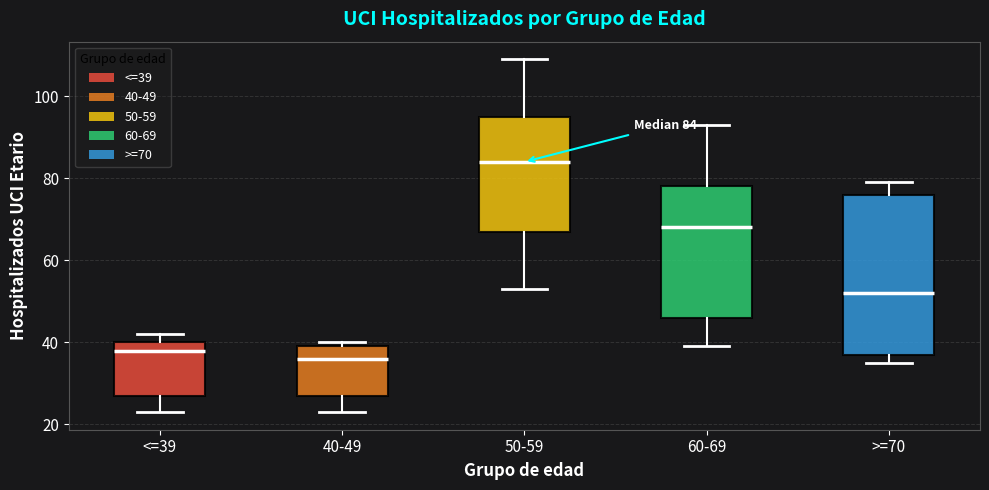

Which box has the highest median line?

50-59